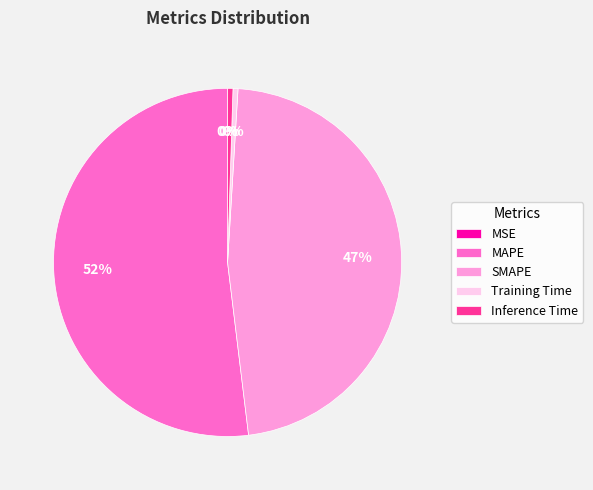

What is the largest slice in the pie chart?

MAPE